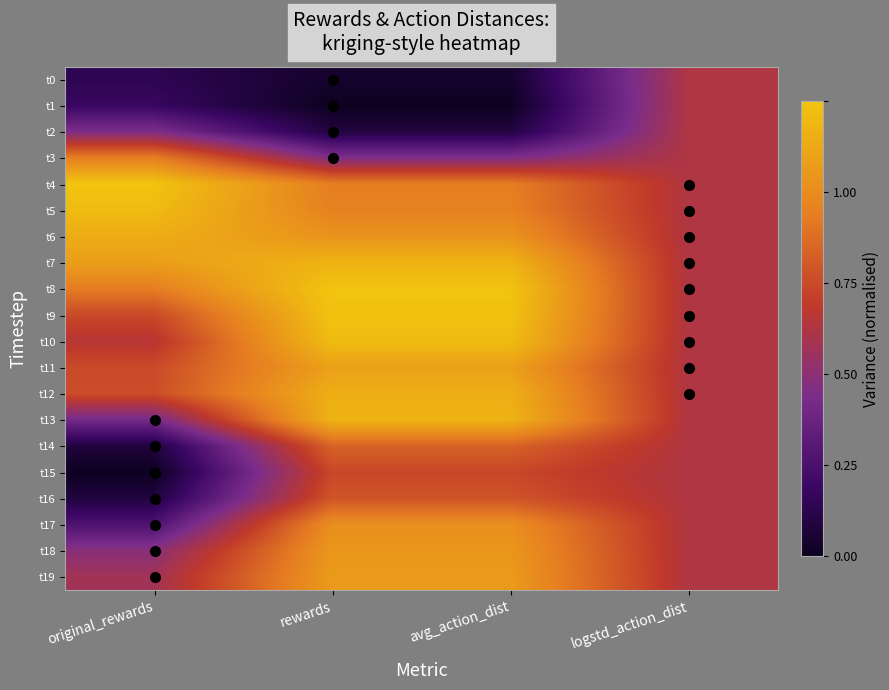

Which series has the widest spread of values?

t14